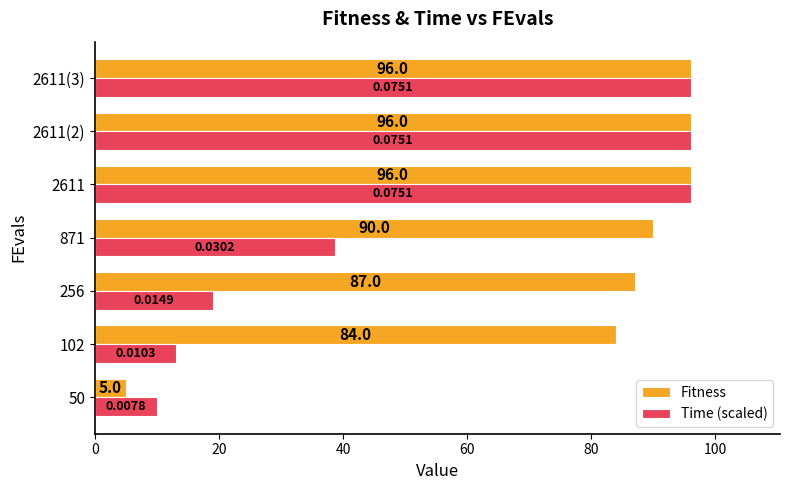

What is the difference between the maximum and minimum values in the Fitness series?

91.0